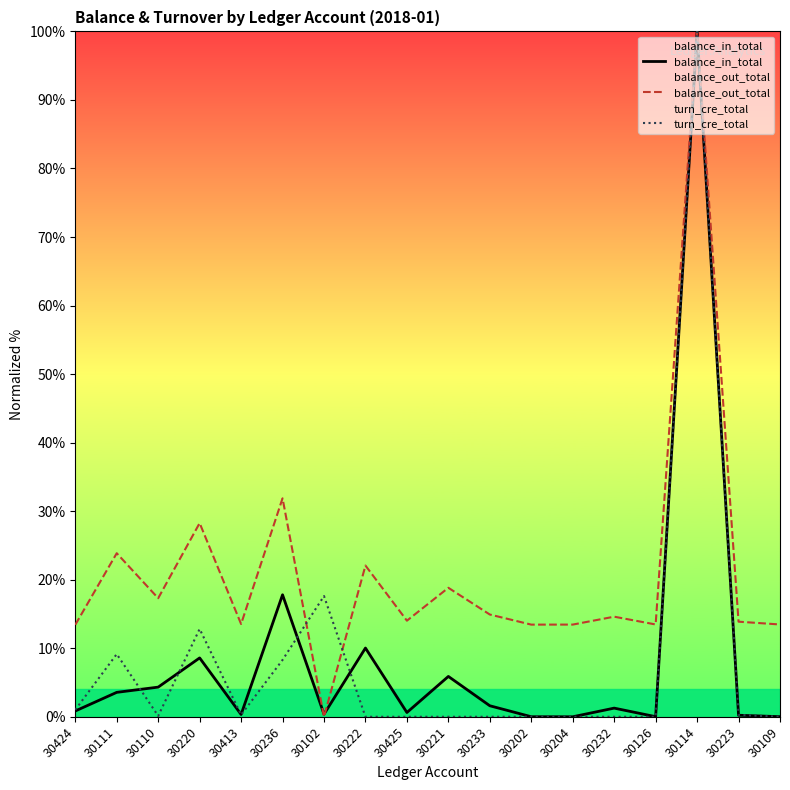

How many data points does each series have?

18